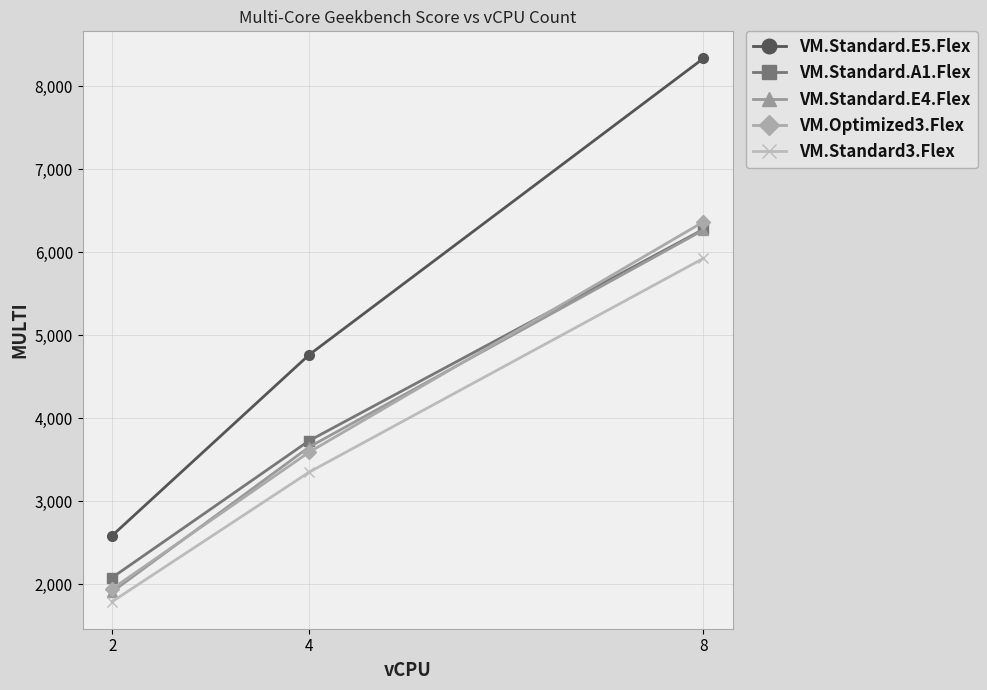

What is the value of the VM.Optimized3.Flex point at the 2nd from the left?

3590